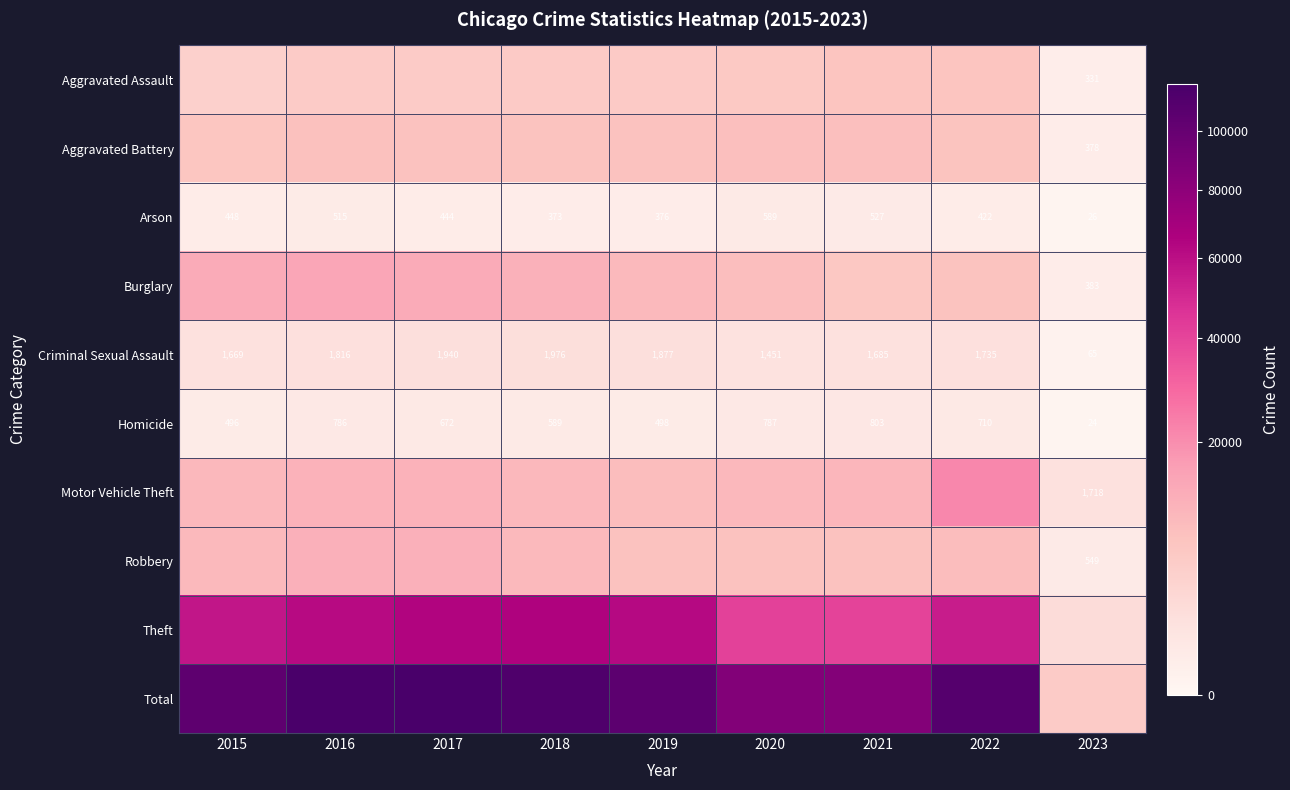

What is the total value across all series at 2022?

220120